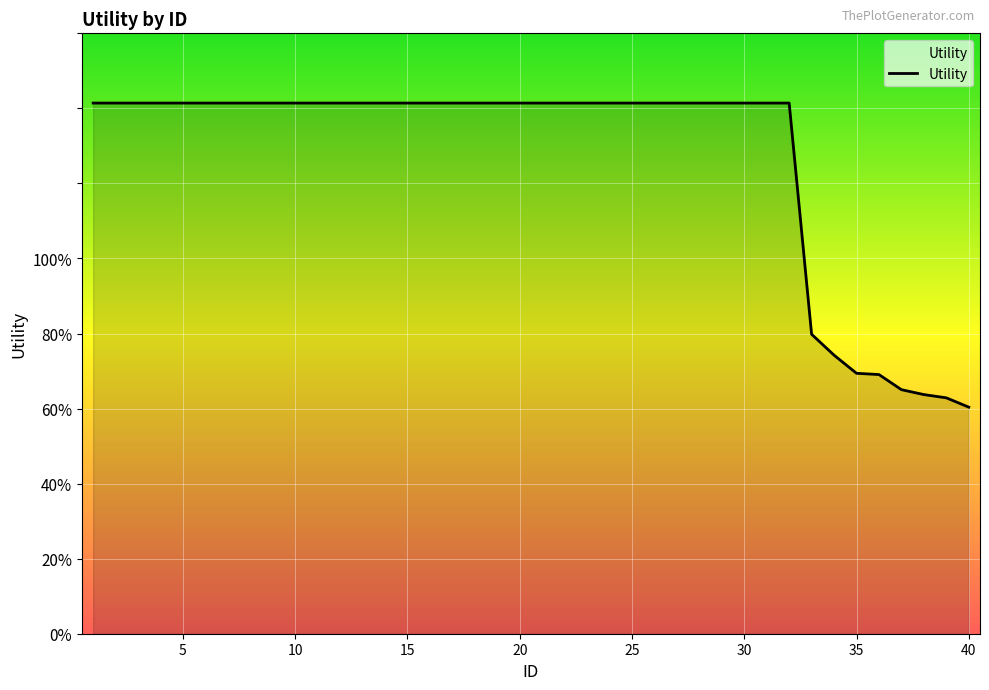

Does the chart have visible grid lines?

Yes